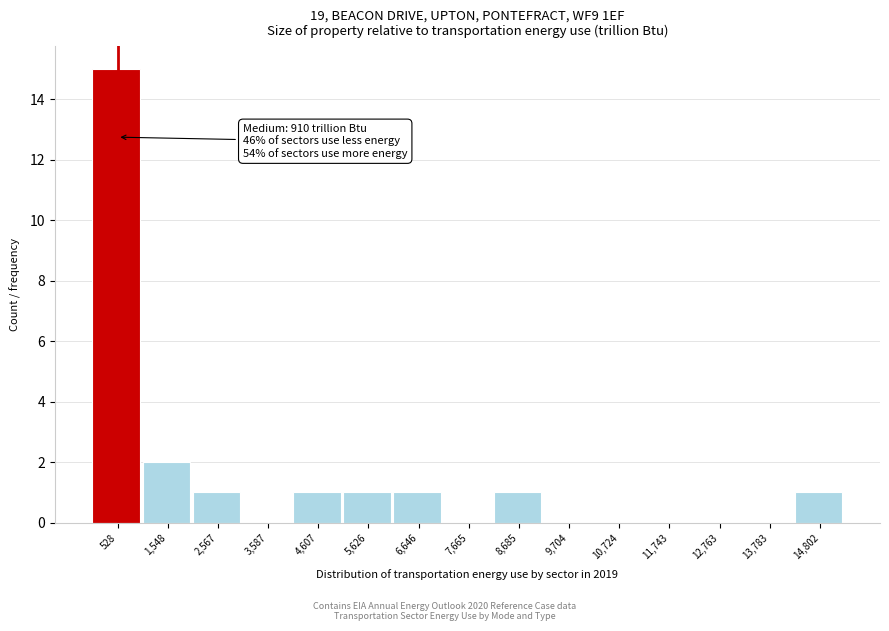

Over which range of the x-axis is the bar tallest?

0 to 1000